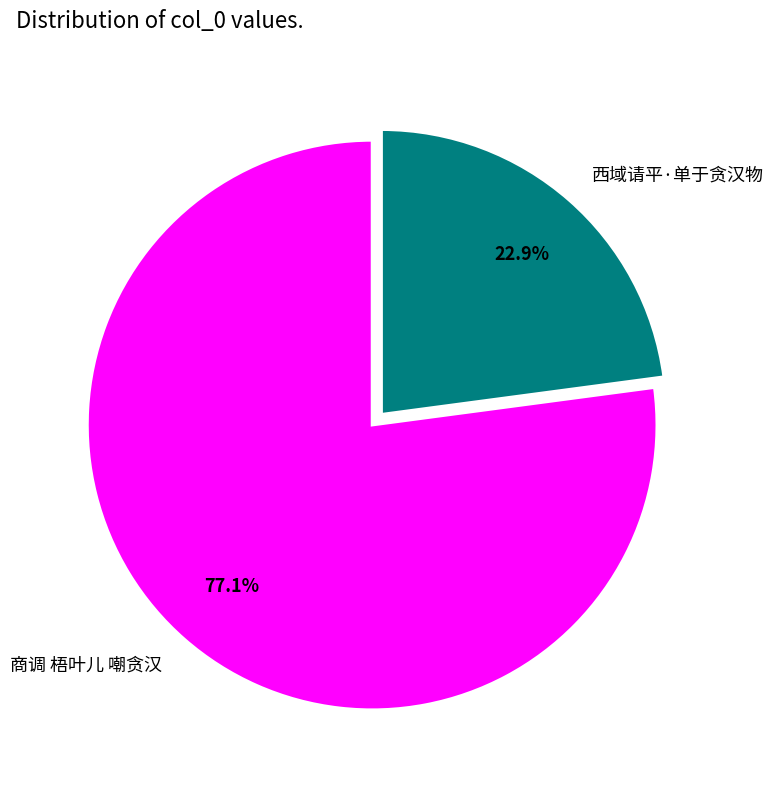

How many slices are in this pie chart?

2